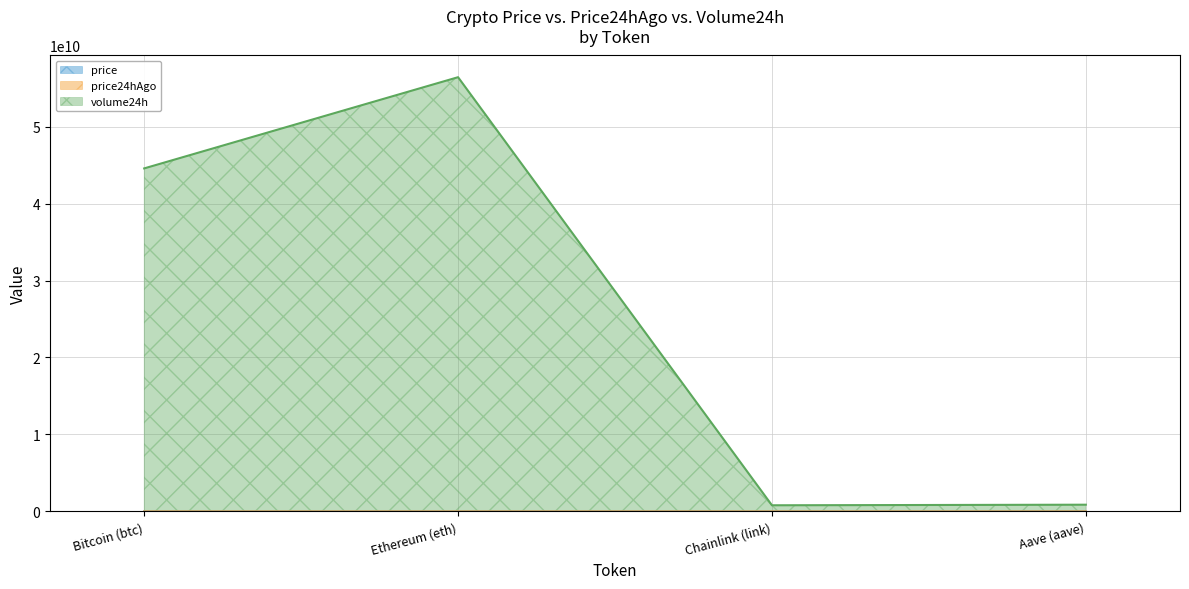

At which category does the chart reach its minimum across all series?

Chainlink (link)